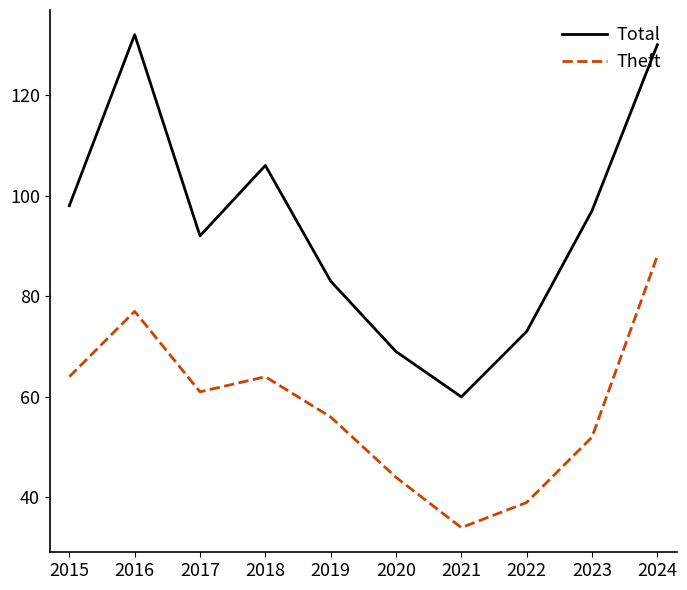

What is the spread (max minus min) of values at 2022?

34